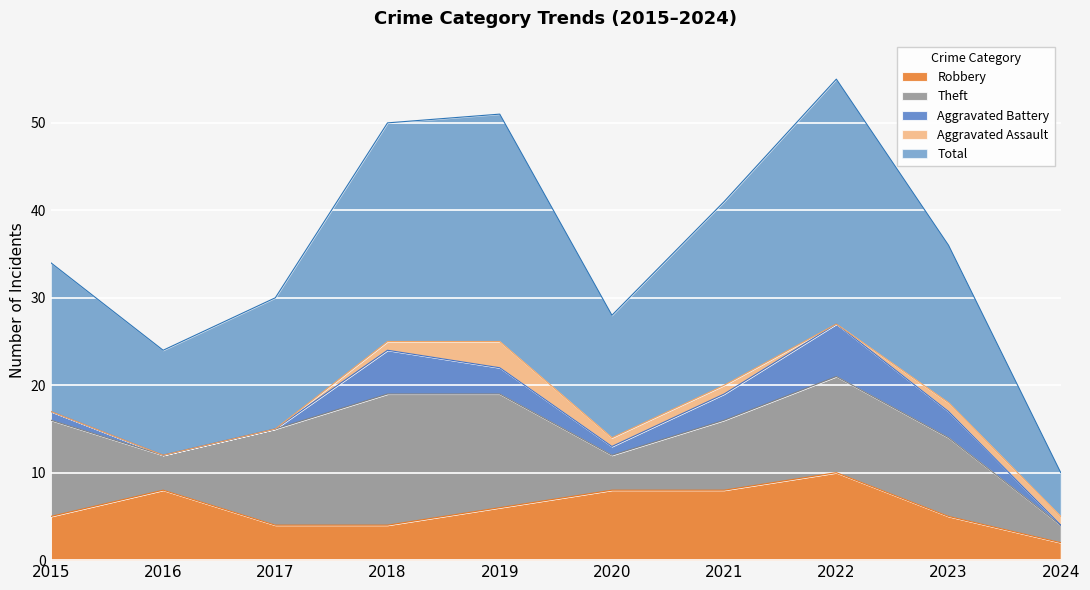

True or false: Robbery and Total intersect in this chart.

False